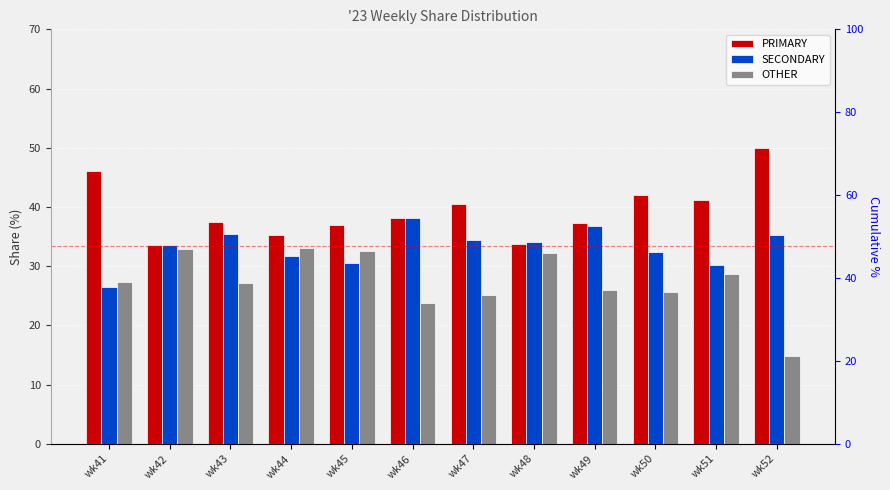

What is the difference between the second highest and second lowest values in the PRIMARY series?

12.4